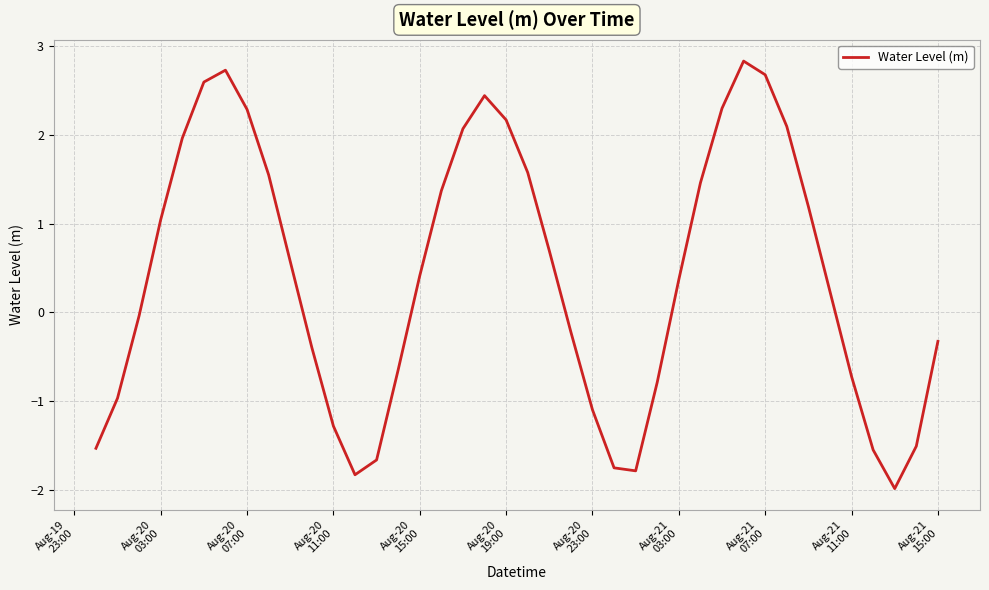

What is the smallest value displayed?

-2.0